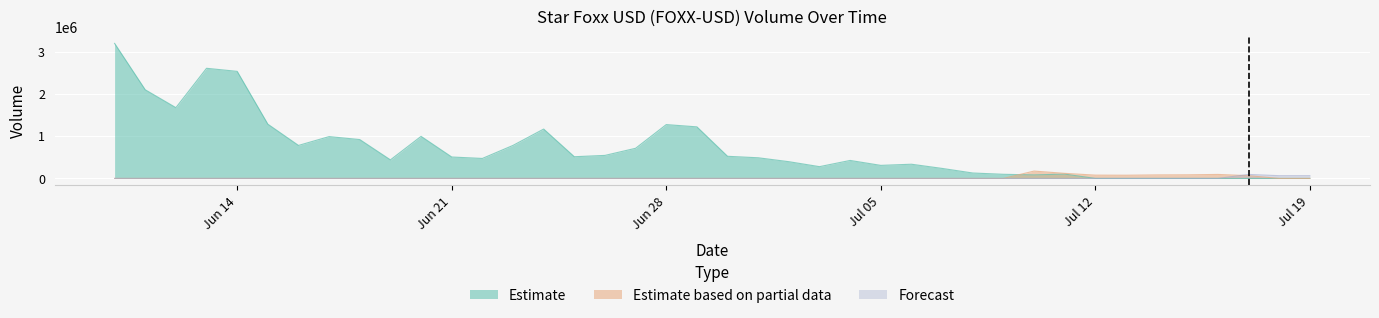

Which series has the largest total across all categories?

Estimate